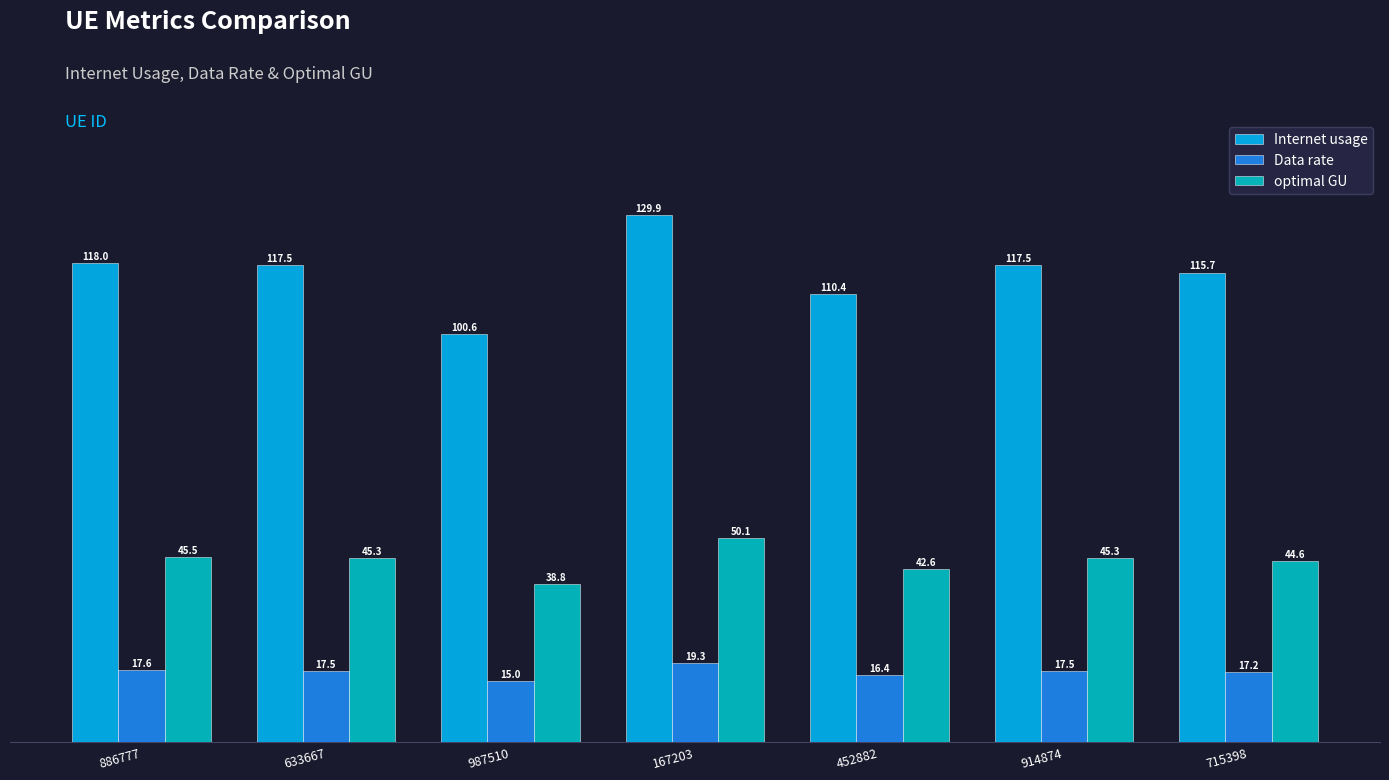

What are all the series names shown in the legend?

Internet usage, Data rate, optimal GU